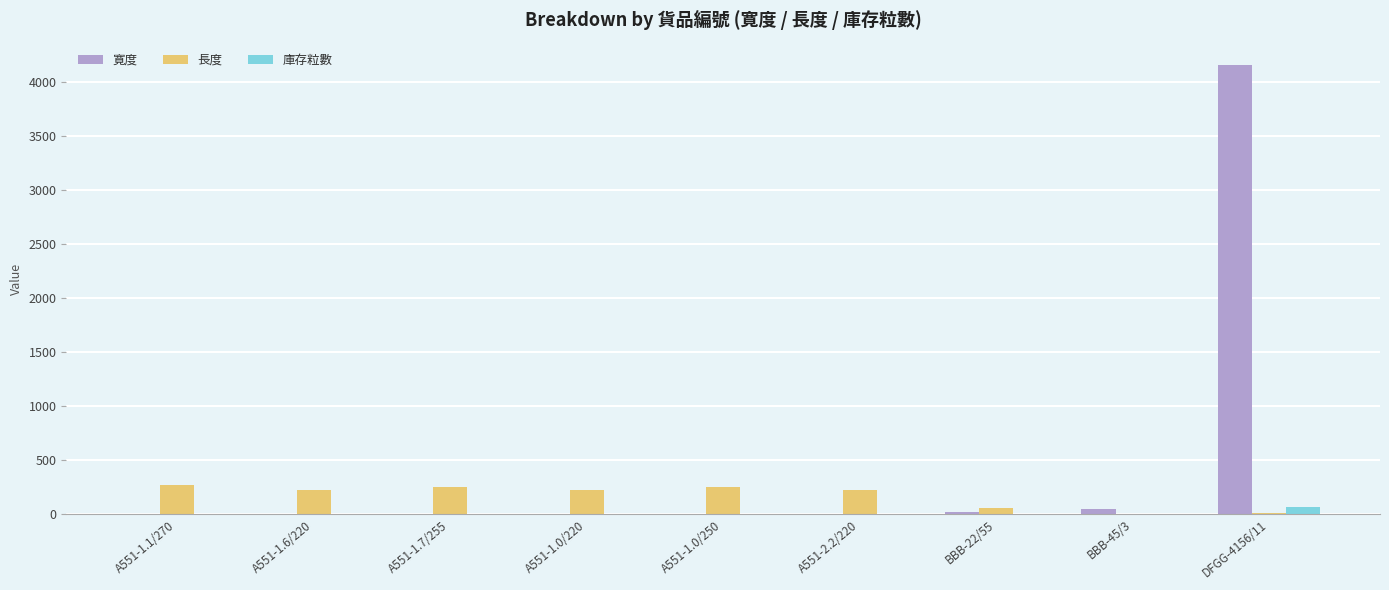

Are the bars horizontal?

No